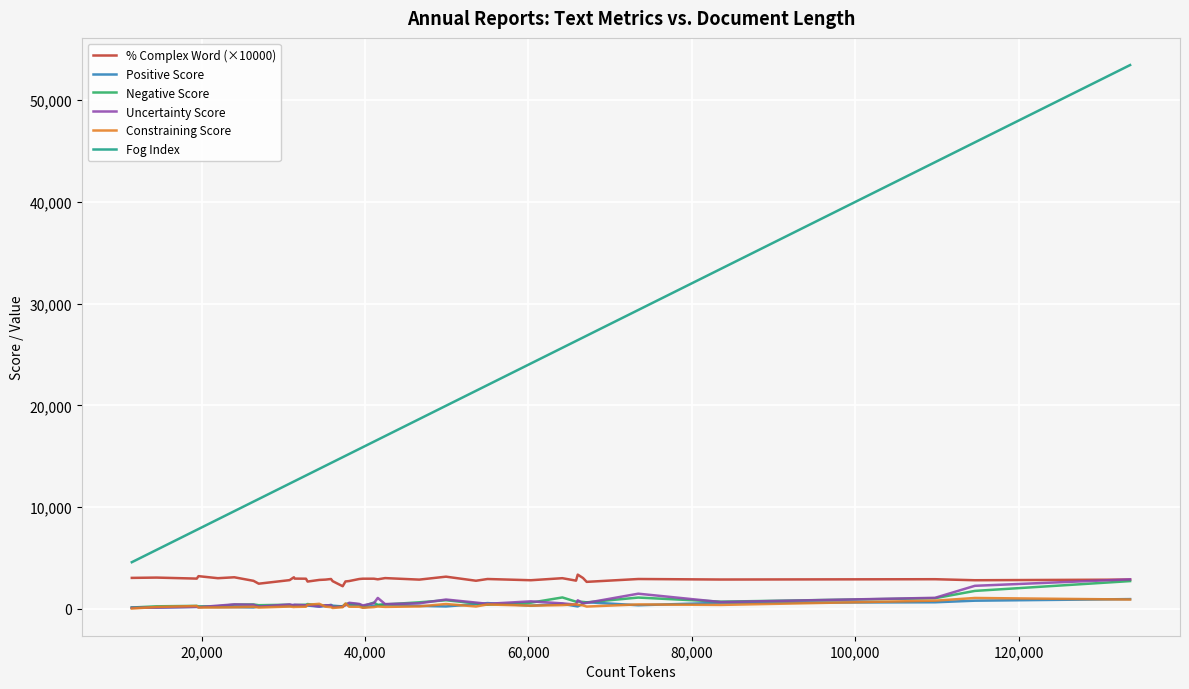

What is the highest value of the % Complex Word (×10000) series?

3350.0